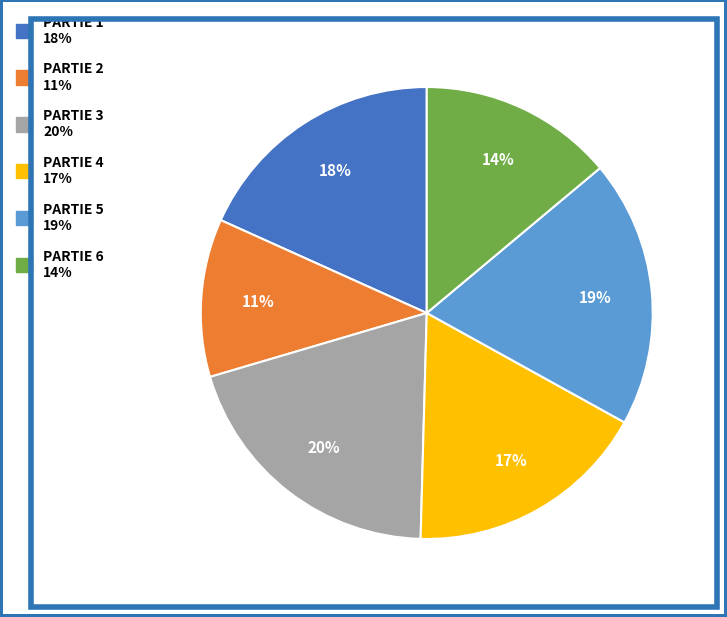

Rank the categories by value from highest to lowest.

PARTIE 3, PARTIE 5, PARTIE 1, PARTIE 4, PARTIE 6, PARTIE 2